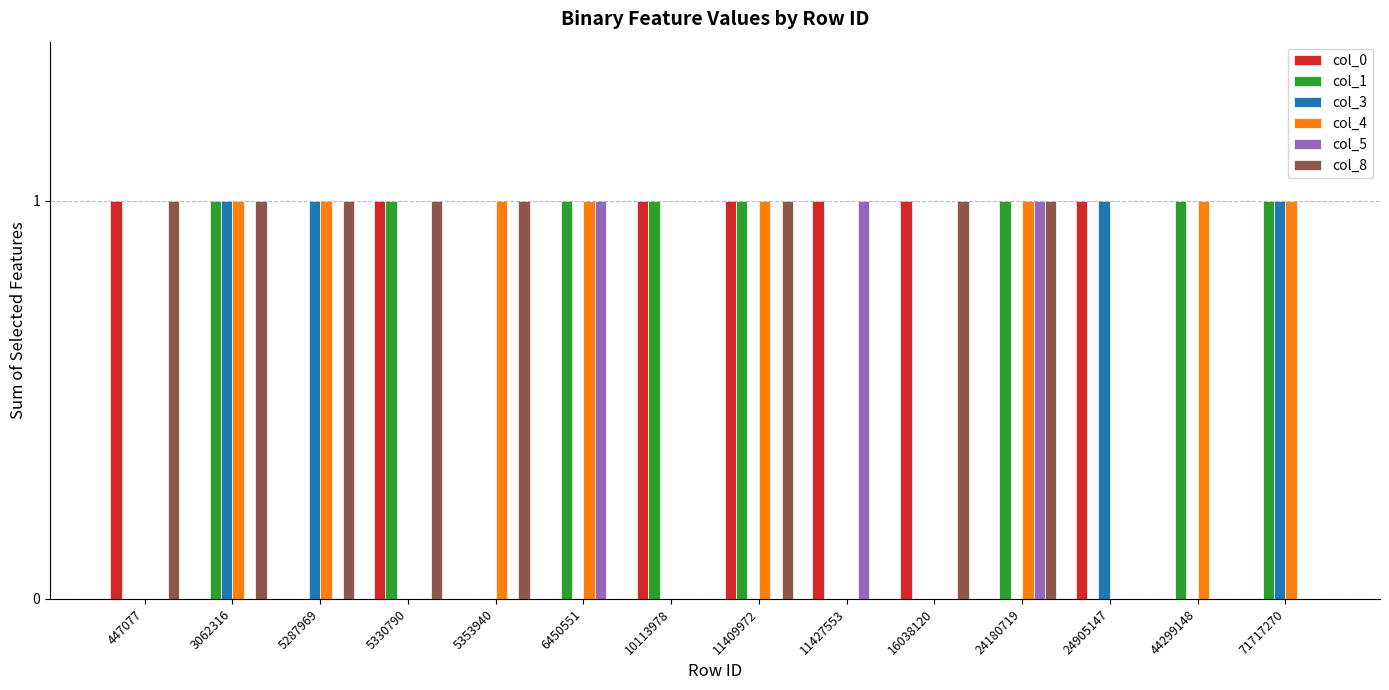

What is the sum of the col_0 values at 44299148 and 16038120?

1